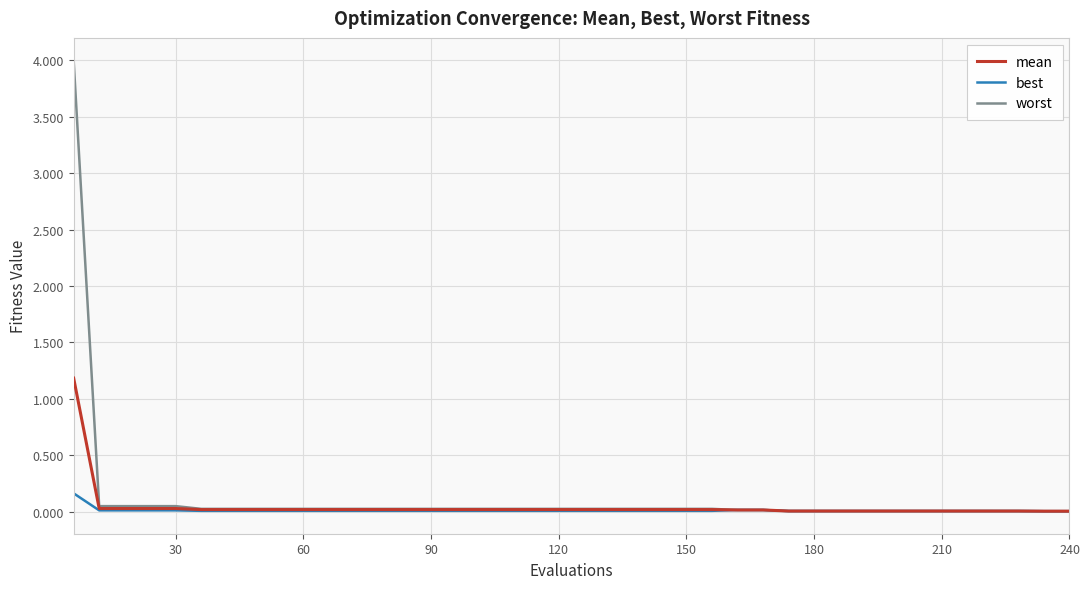

What is the maximum value shown in the chart?

4.0